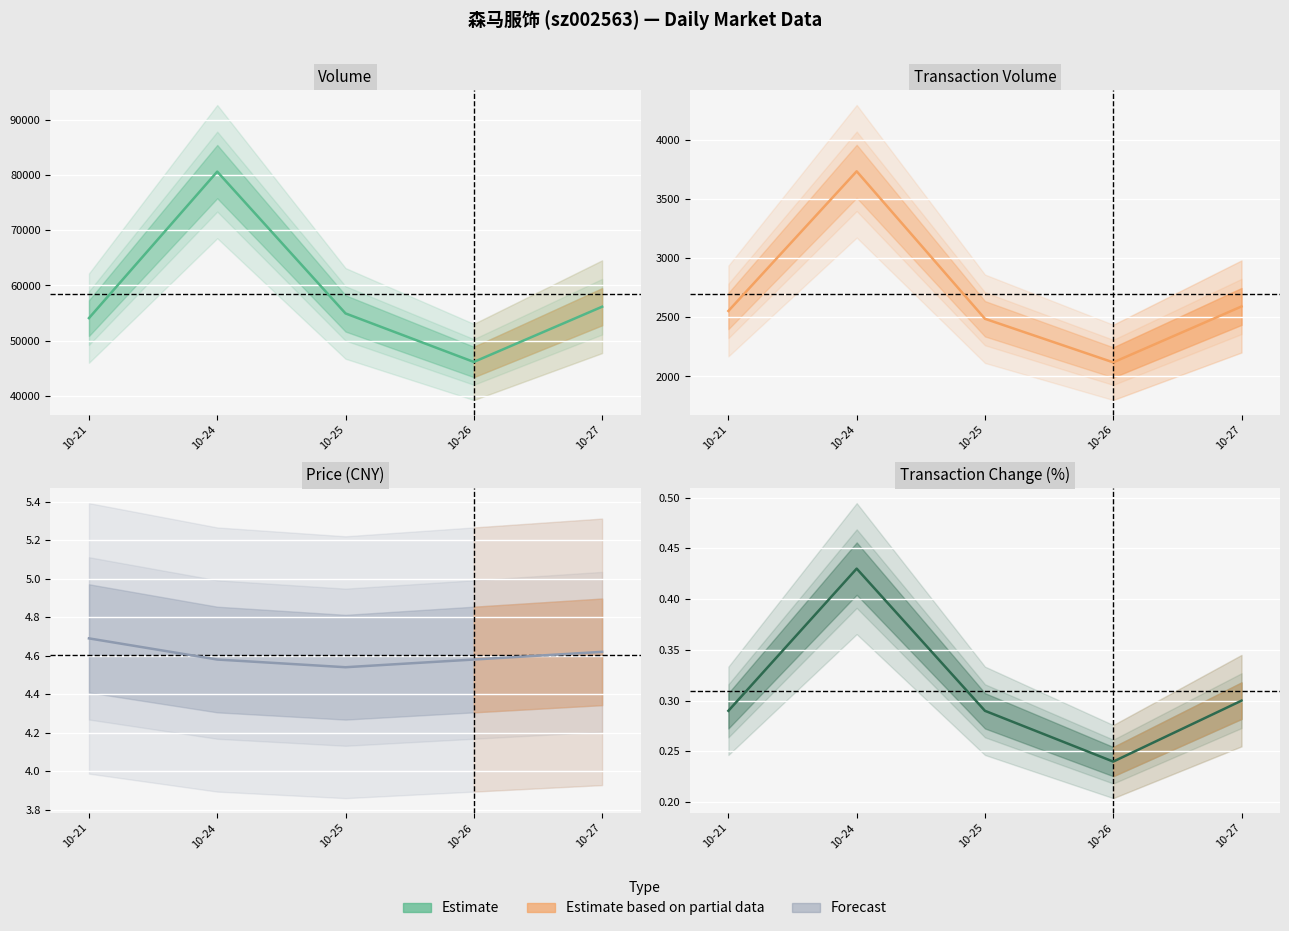

How many categories are shown in the chart?

5